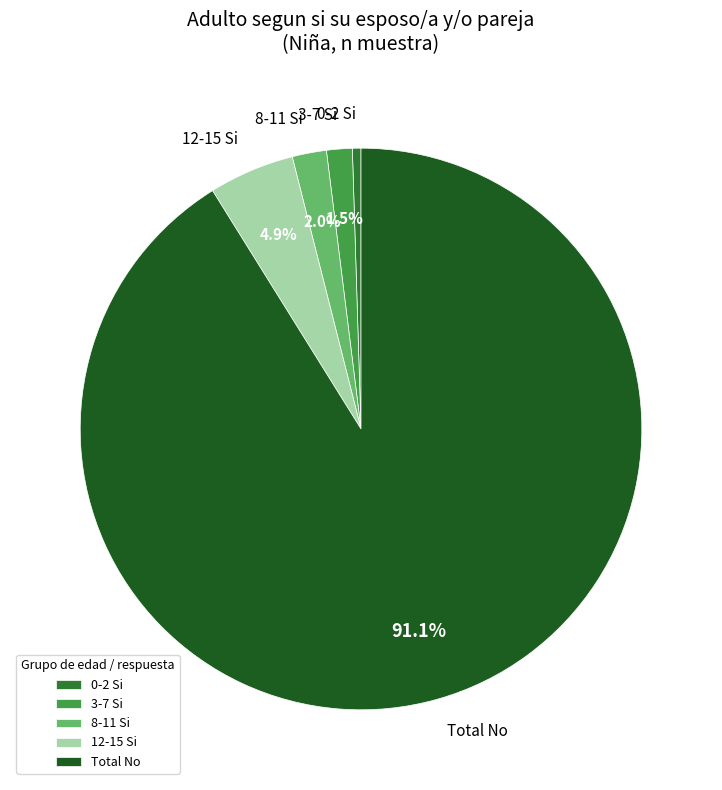

Which slice is the largest?

Total No